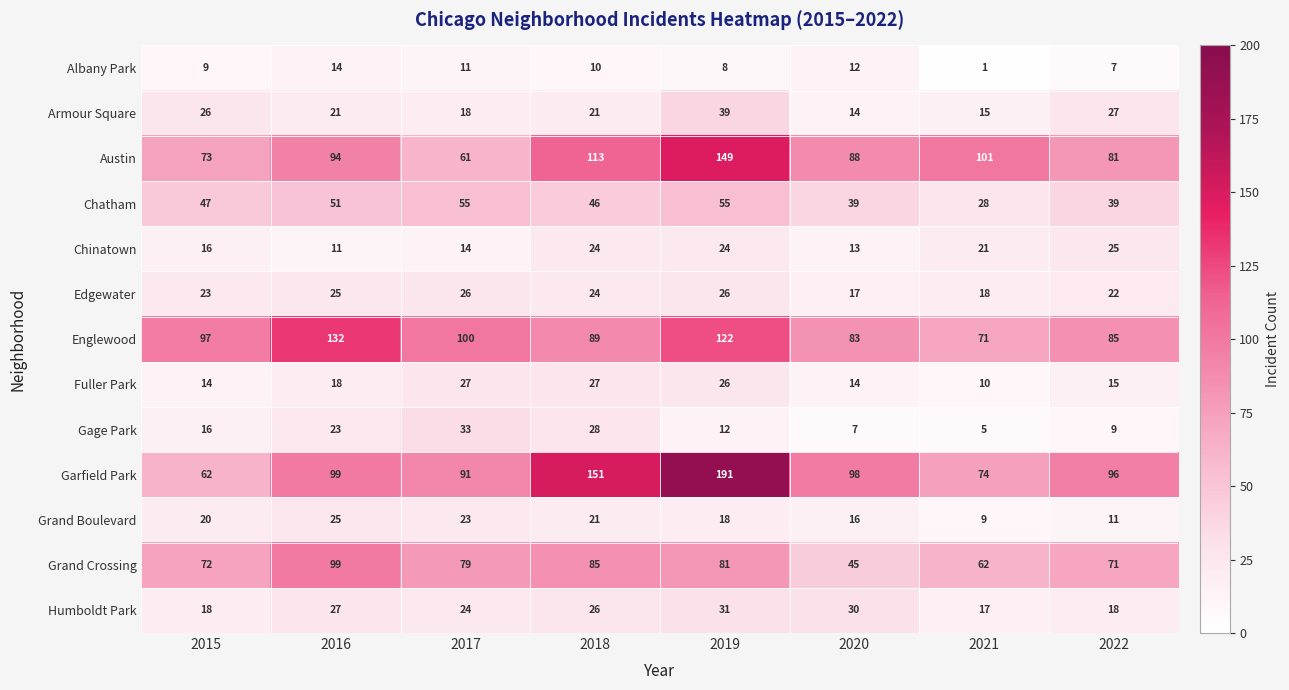

Which label corresponds to the largest value in the chart?

2019